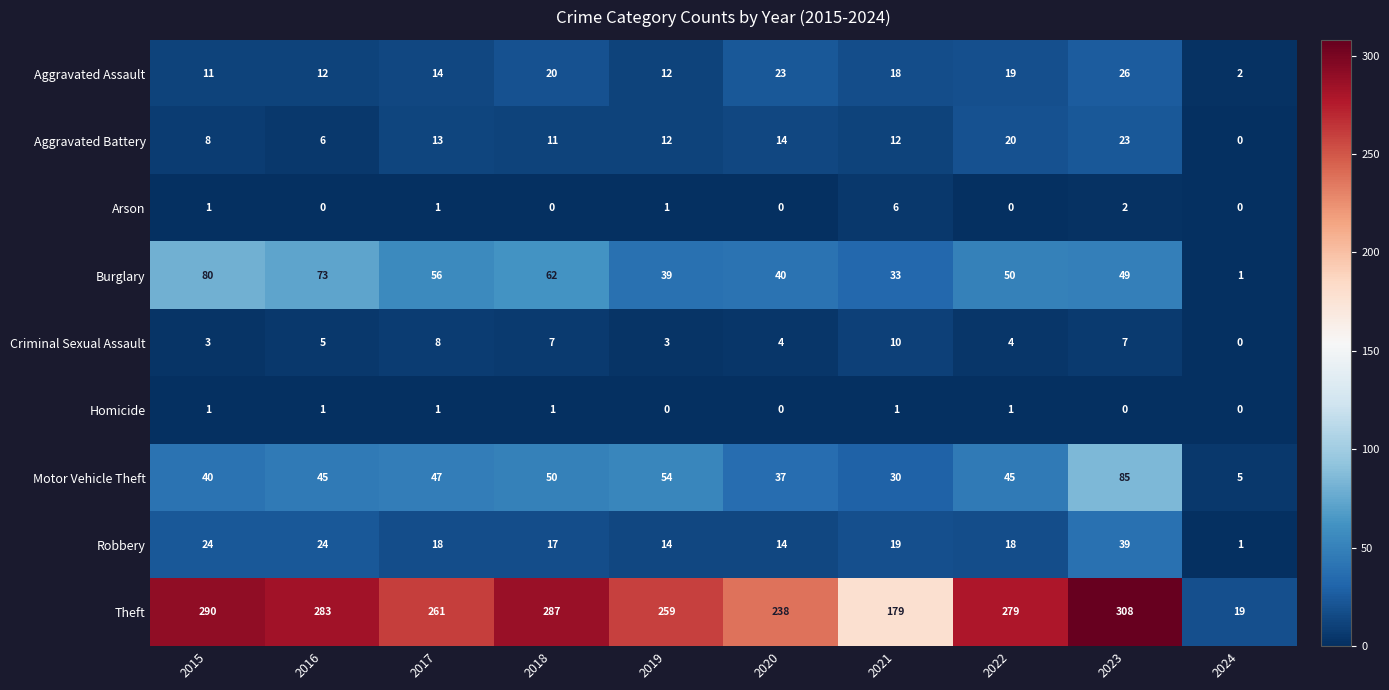

At which label does Criminal Sexual Assault reach its peak?

2021